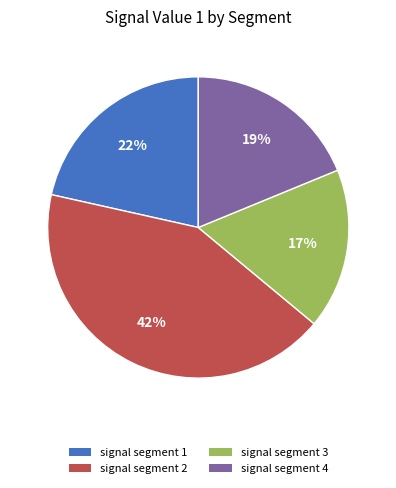

Is signal segment 1 the majority of the pie?

No